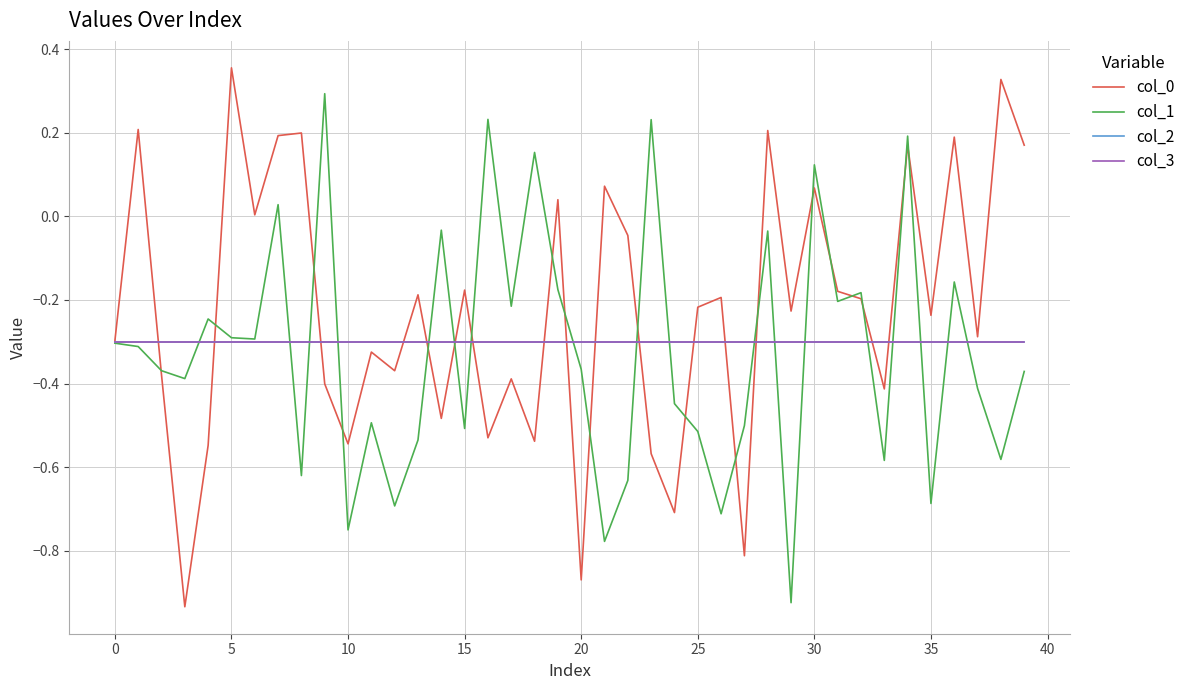

Does the chart display data point markers on the line(s)?

No